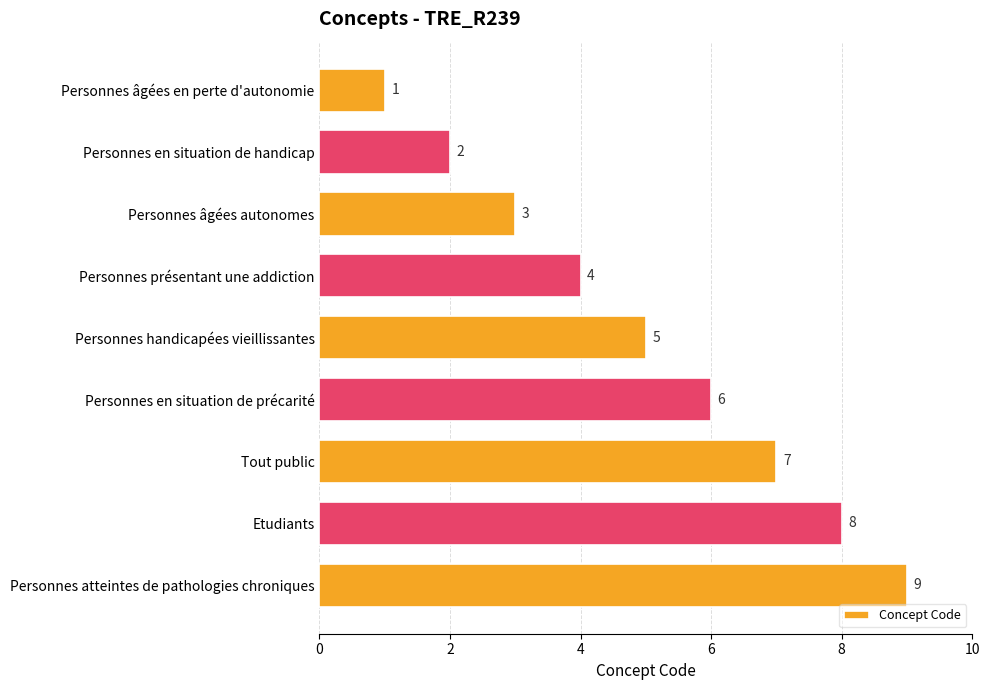

What is the sum of all values?

45